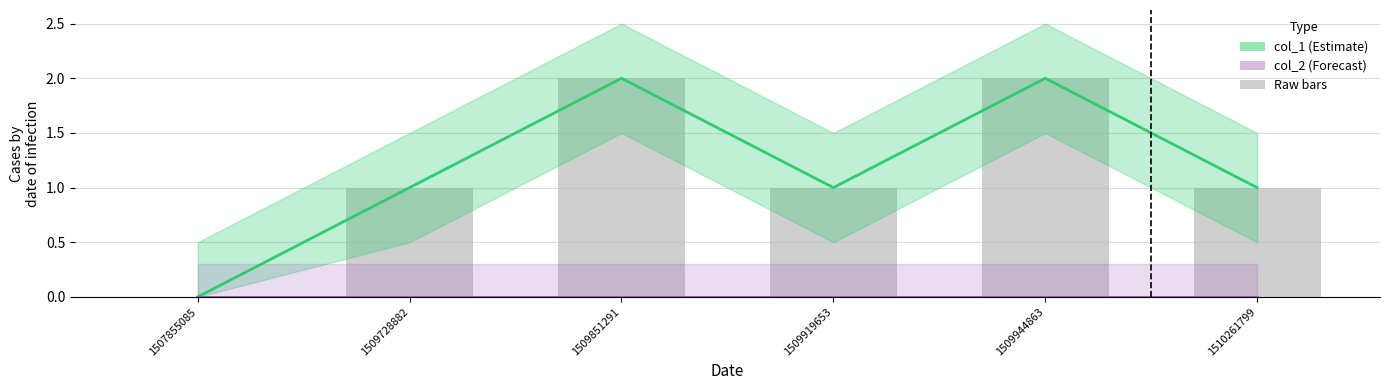

Where is the data nearest to the value 1?

1509728882